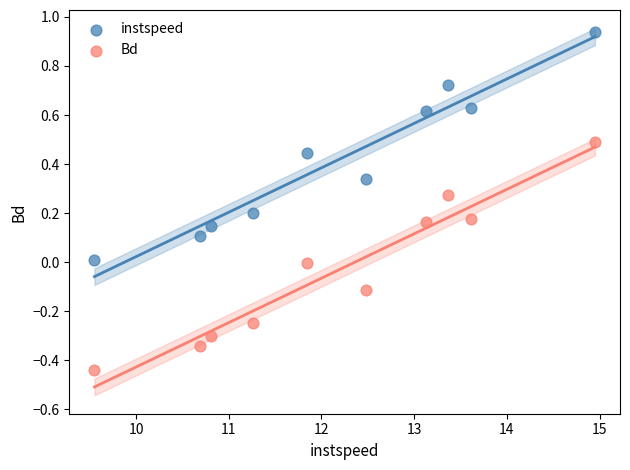

What are all the series names shown in the legend?

instspeed, Bd